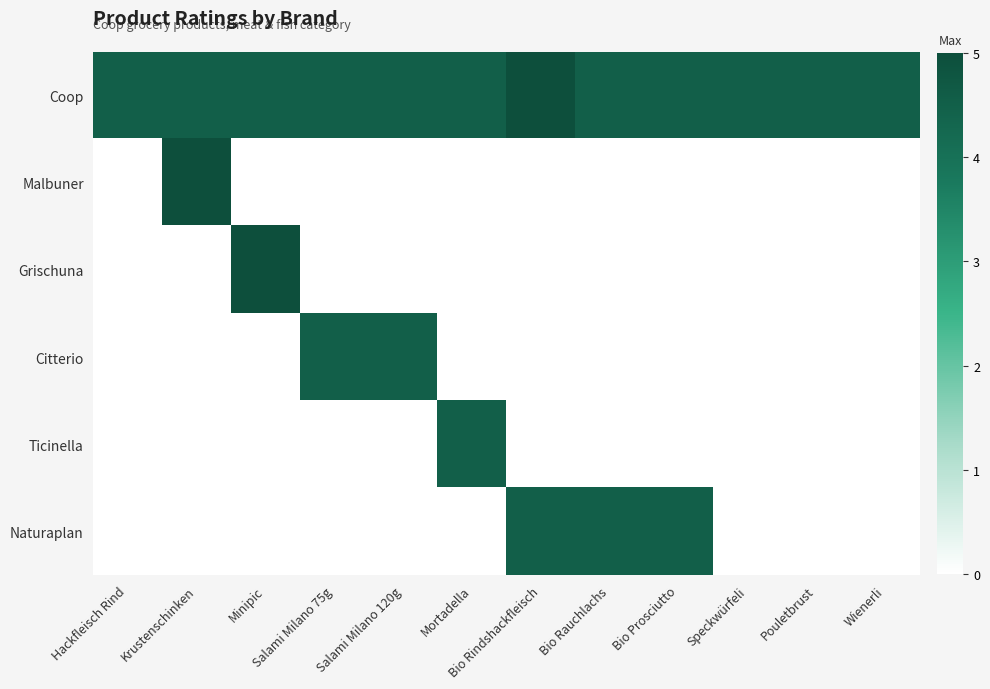

Reading right to left, extract all data points from this chart.

Coop: Wienerli=4.5	Pouletbrust=4.5	Speckwürfeli=4.5	Bio Prosciutto=4.5	Bio Rauchlachs=4.5	Bio Rindshackfleisch=5.0	Mortadella=4.5	Salami Milano 120g=4.5	Salami Milano 75g=4.5	Minipic=4.5	Krustenschinken=4.5	Hackfleisch Rind=4.5
Malbuner: Wienerli=0.0	Pouletbrust=0.0	Speckwürfeli=0.0	Bio Prosciutto=0.0	Bio Rauchlachs=0.0	Bio Rindshackfleisch=0.0	Mortadella=0.0	Salami Milano 120g=0.0	Salami Milano 75g=0.0	Minipic=0.0	Krustenschinken=5.0	Hackfleisch Rind=0.0
Grischuna: Wienerli=0.0	Pouletbrust=0.0	Speckwürfeli=0.0	Bio Prosciutto=0.0	Bio Rauchlachs=0.0	Bio Rindshackfleisch=0.0	Mortadella=0.0	Salami Milano 120g=0.0	Salami Milano 75g=0.0	Minipic=5.0	Krustenschinken=0.0	Hackfleisch Rind=0.0
Citterio: Wienerli=0.0	Pouletbrust=0.0	Speckwürfeli=0.0	Bio Prosciutto=0.0	Bio Rauchlachs=0.0	Bio Rindshackfleisch=0.0	Mortadella=0.0	Salami Milano 120g=4.5	Salami Milano 75g=4.5	Minipic=0.0	Krustenschinken=0.0	Hackfleisch Rind=0.0
Ticinella: Wienerli=0.0	Pouletbrust=0.0	Speckwürfeli=0.0	Bio Prosciutto=0.0	Bio Rauchlachs=0.0	Bio Rindshackfleisch=0.0	Mortadella=4.5	Salami Milano 120g=0.0	Salami Milano 75g=0.0	Minipic=0.0	Krustenschinken=0.0	Hackfleisch Rind=0.0
Naturaplan: Wienerli=0.0	Pouletbrust=0.0	Speckwürfeli=0.0	Bio Prosciutto=4.5	Bio Rauchlachs=4.5	Bio Rindshackfleisch=4.5	Mortadella=0.0	Salami Milano 120g=0.0	Salami Milano 75g=0.0	Minipic=0.0	Krustenschinken=0.0	Hackfleisch Rind=0.0